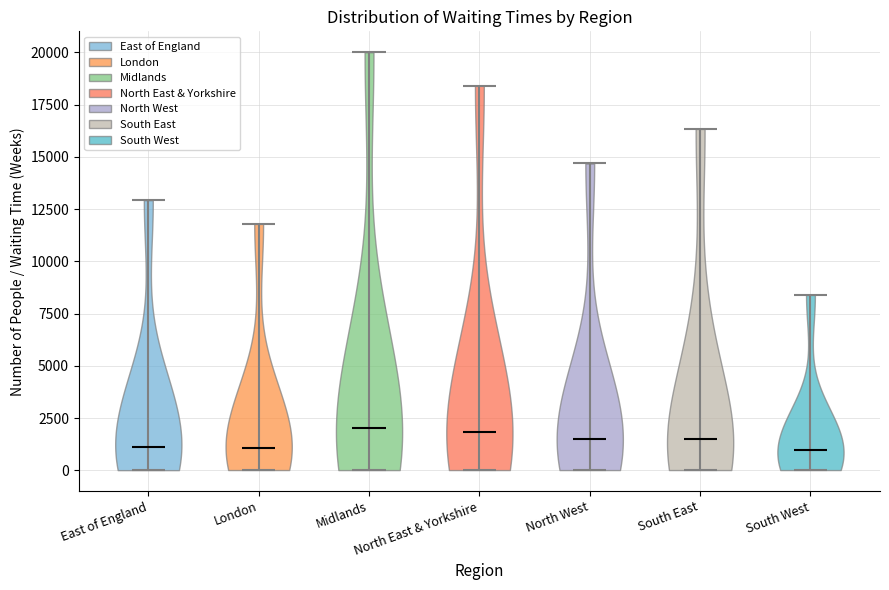

Reading left to right, read every violin against the y-axis: where its median line is, and the lowest and highest points it reaches. The values are not printed on the chart, so give them approximately, as read against the axis.

East of England: median line 1000, lowest point 0, highest point 13000
London: median line 1000, lowest point 0, highest point 12000
Midlands: median line 2000, lowest point 0, highest point 20000
North East & Yorkshire: median line 2000, lowest point 0, highest point 18500
North West: median line 1500, lowest point 0, highest point 14500
South East: median line 1500, lowest point 0, highest point 16500
South West: median line 1000, lowest point 0, highest point 8500